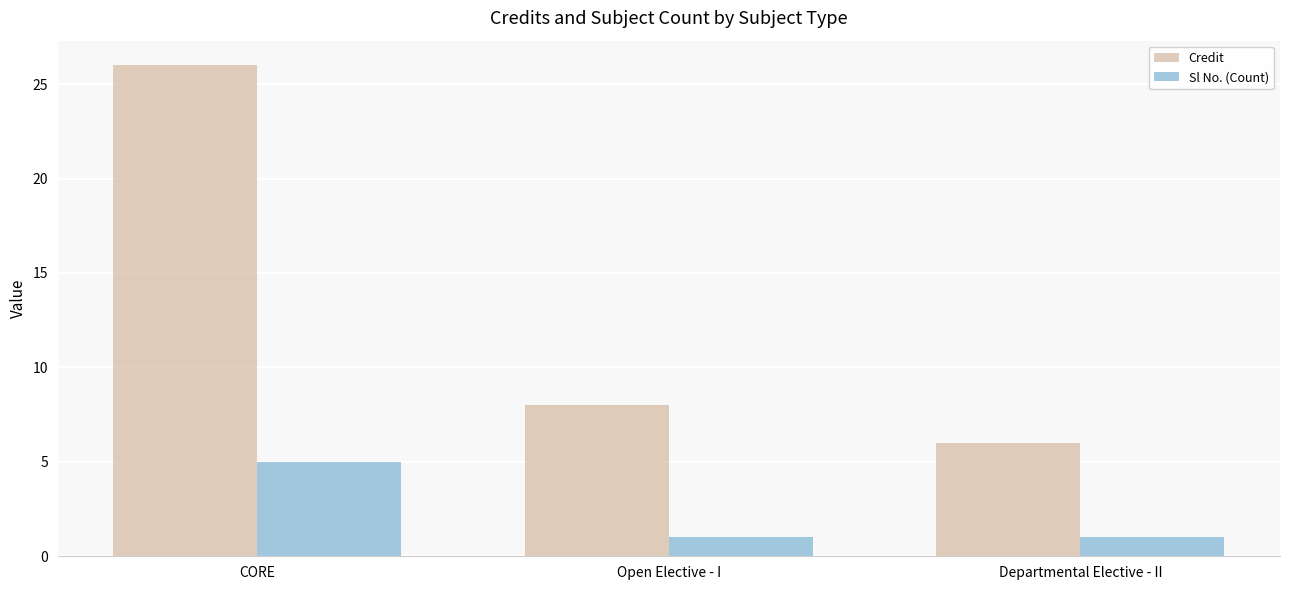

Which category has the lowest value in the Credit series?

Departmental Elective - II